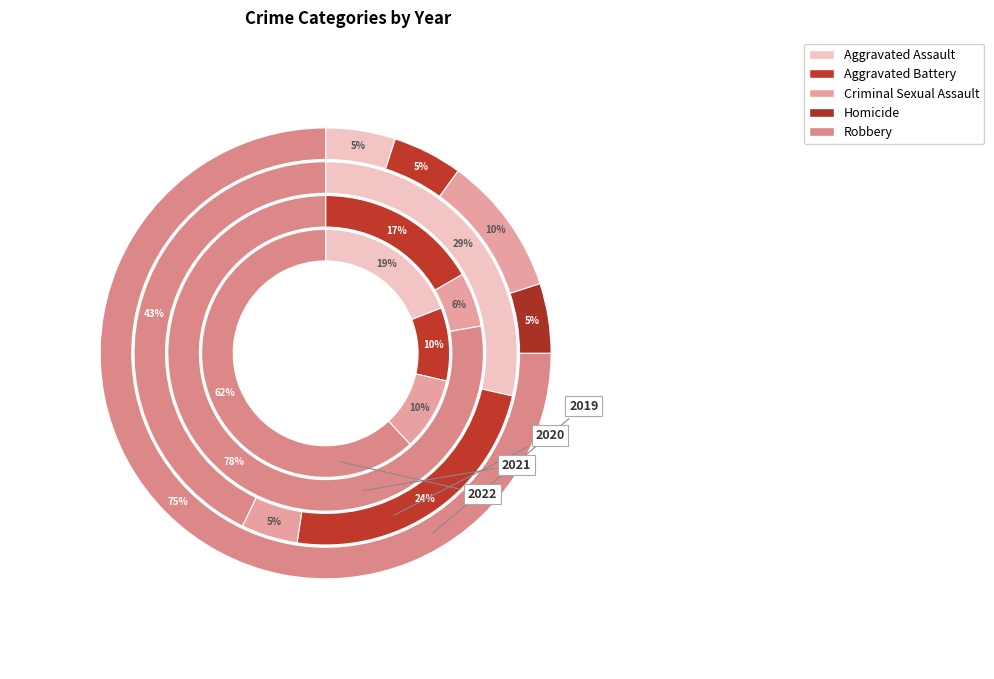

The Aggravated Assault slice represents 1% of the pie. True or false?

False